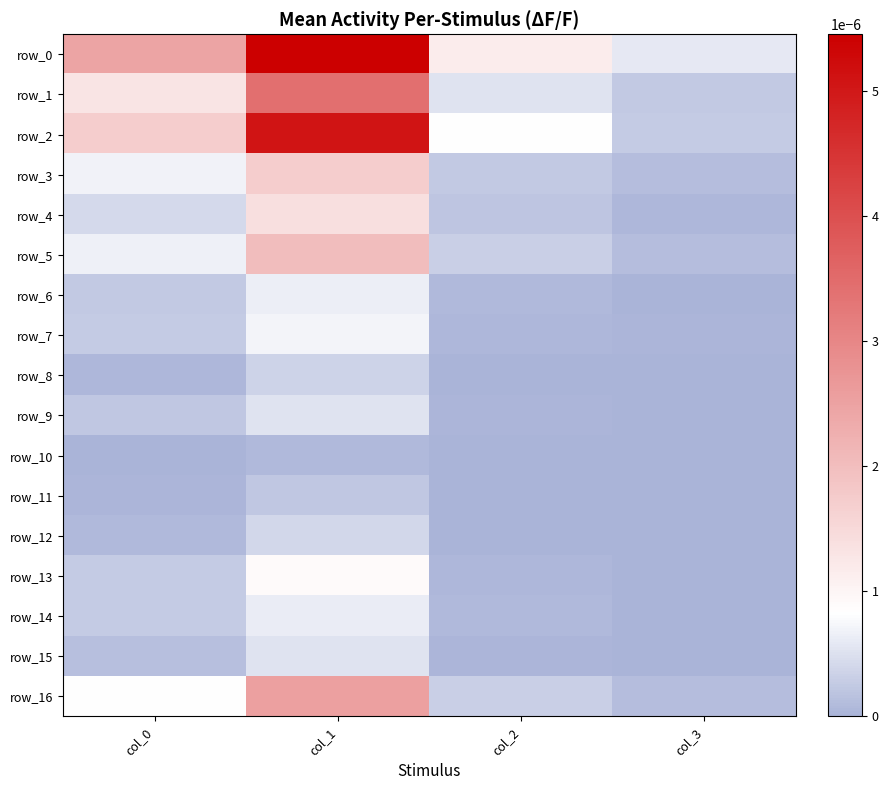

How many distinct data groups are displayed?

17